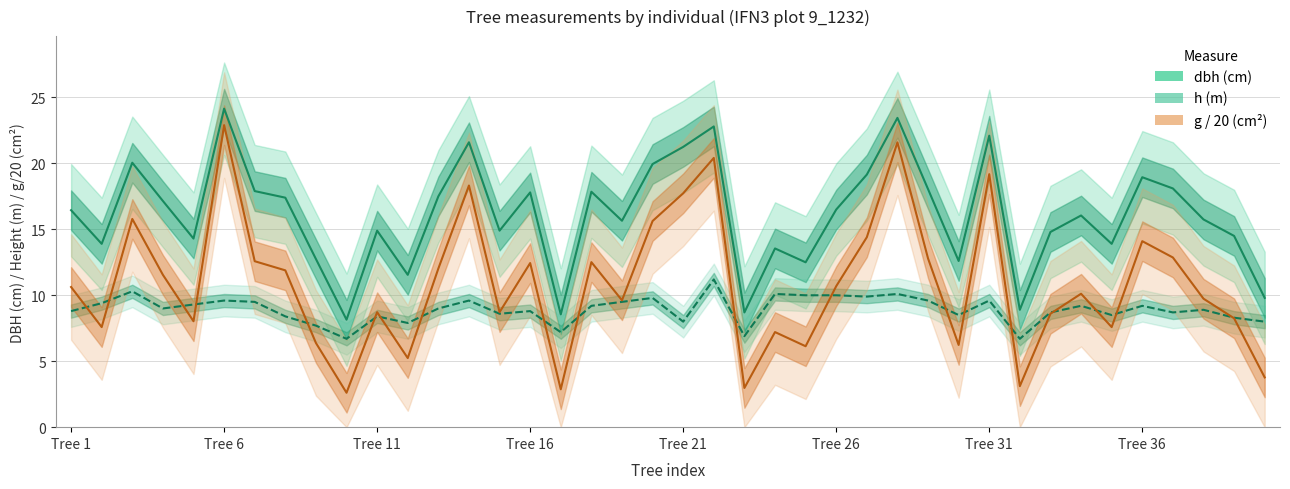

What are all the series names shown in the legend?

dbh, h, g / 20